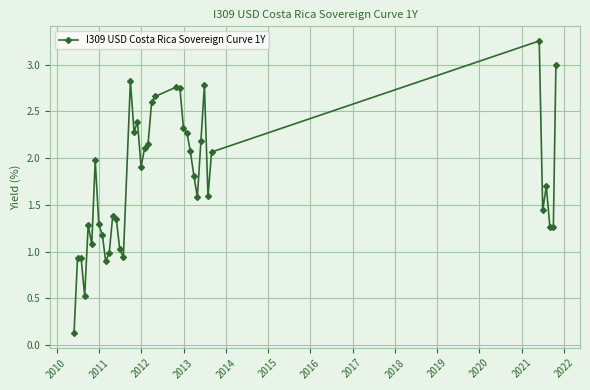

True or false: there are more than 0 points higher than both neighbors.

True